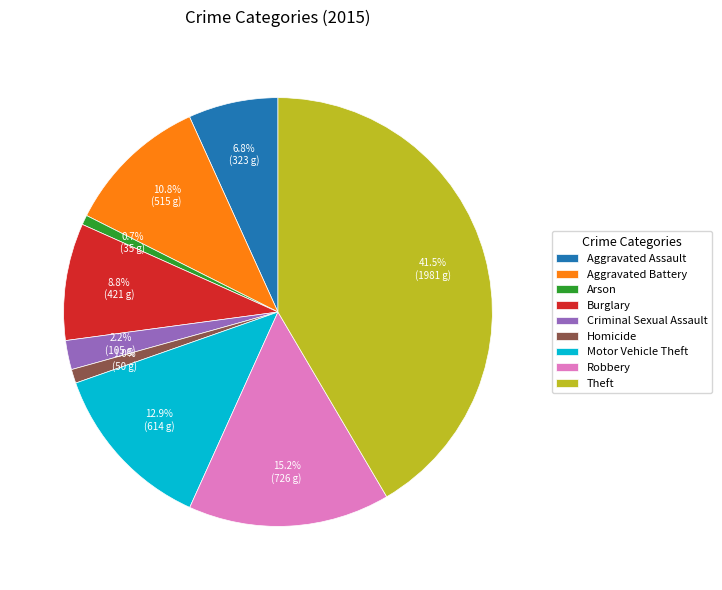

Does any single category account for the majority?

No